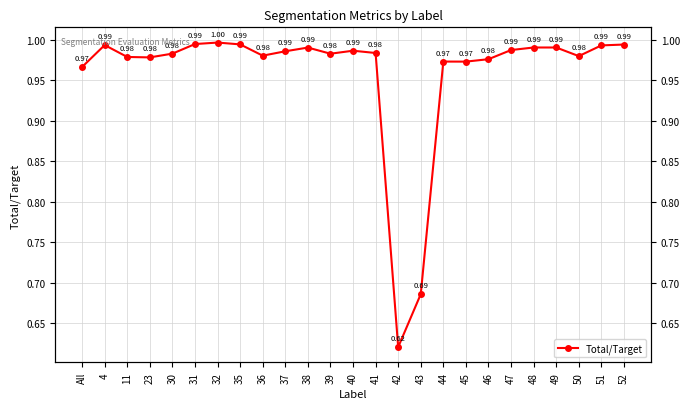

What is the change in value from 35 to 42?

-0.4